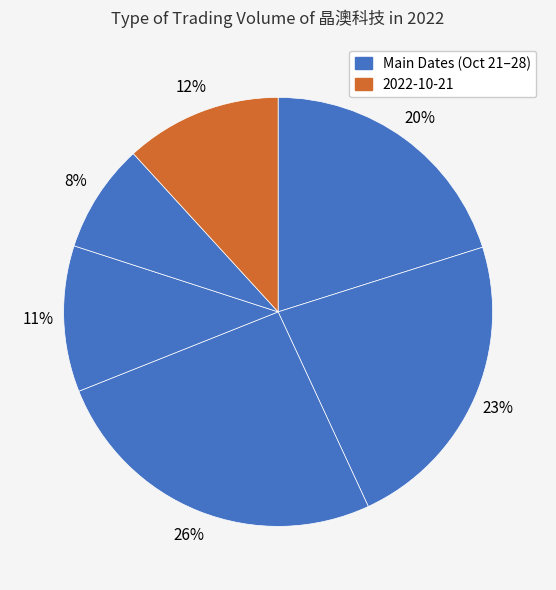

Which category has the biggest portion of the pie?

2022-10-26